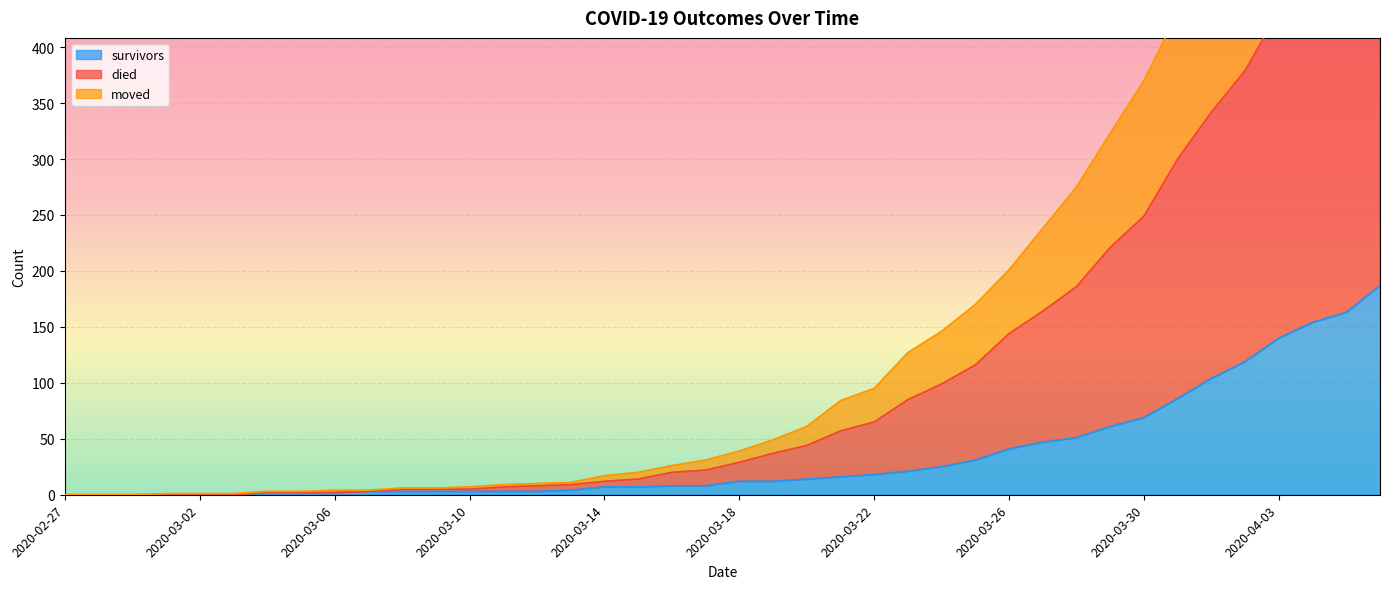

What is the maximum value for survivors?

187